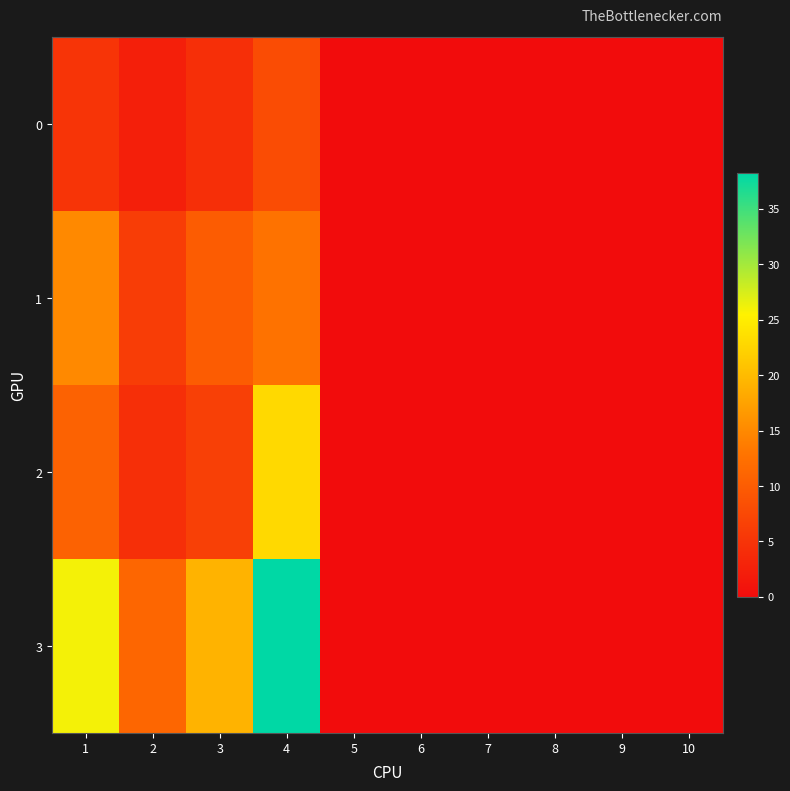

Rank the series by their maximum value, from highest to lowest.

3, 2, 1, 0